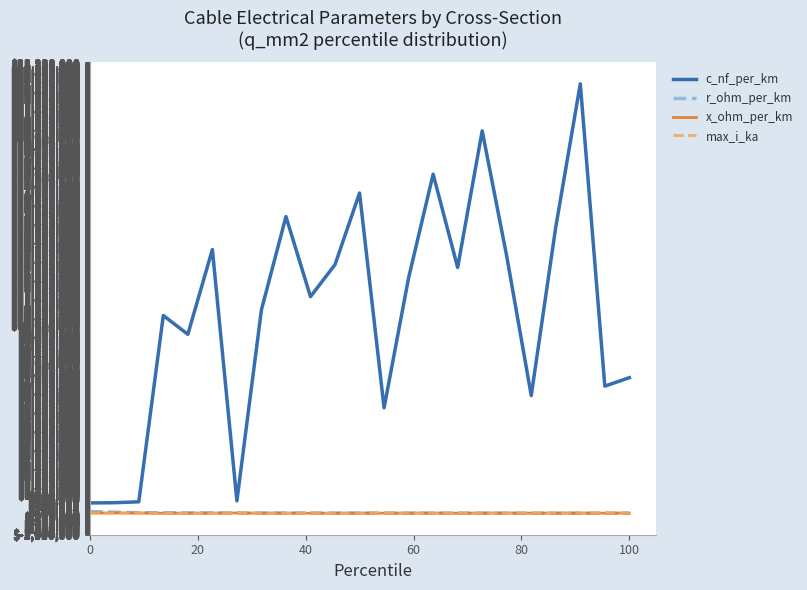

How many lines are shown in the chart?

4